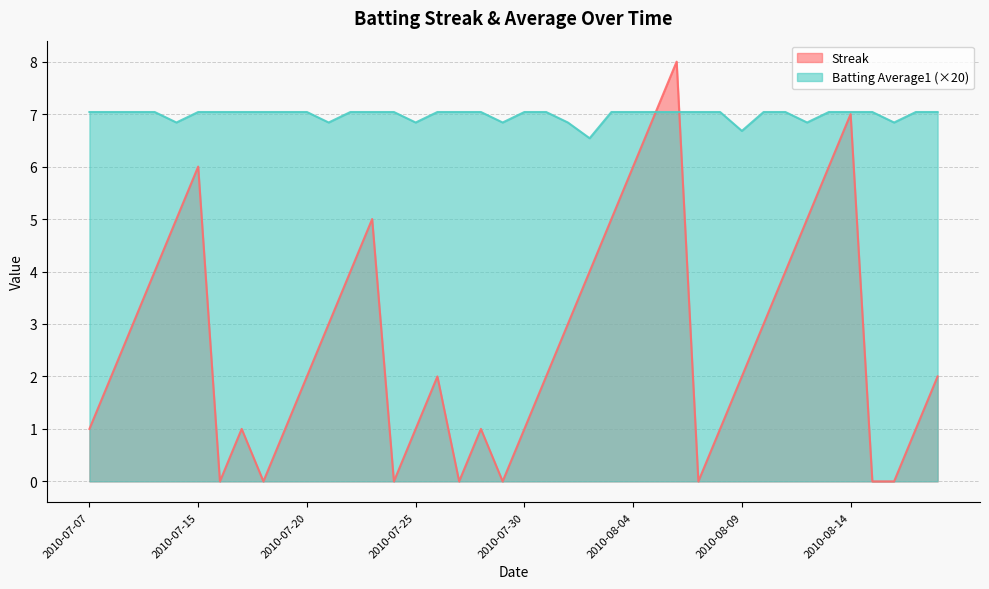

What is the maximum value for Streak?

8.0